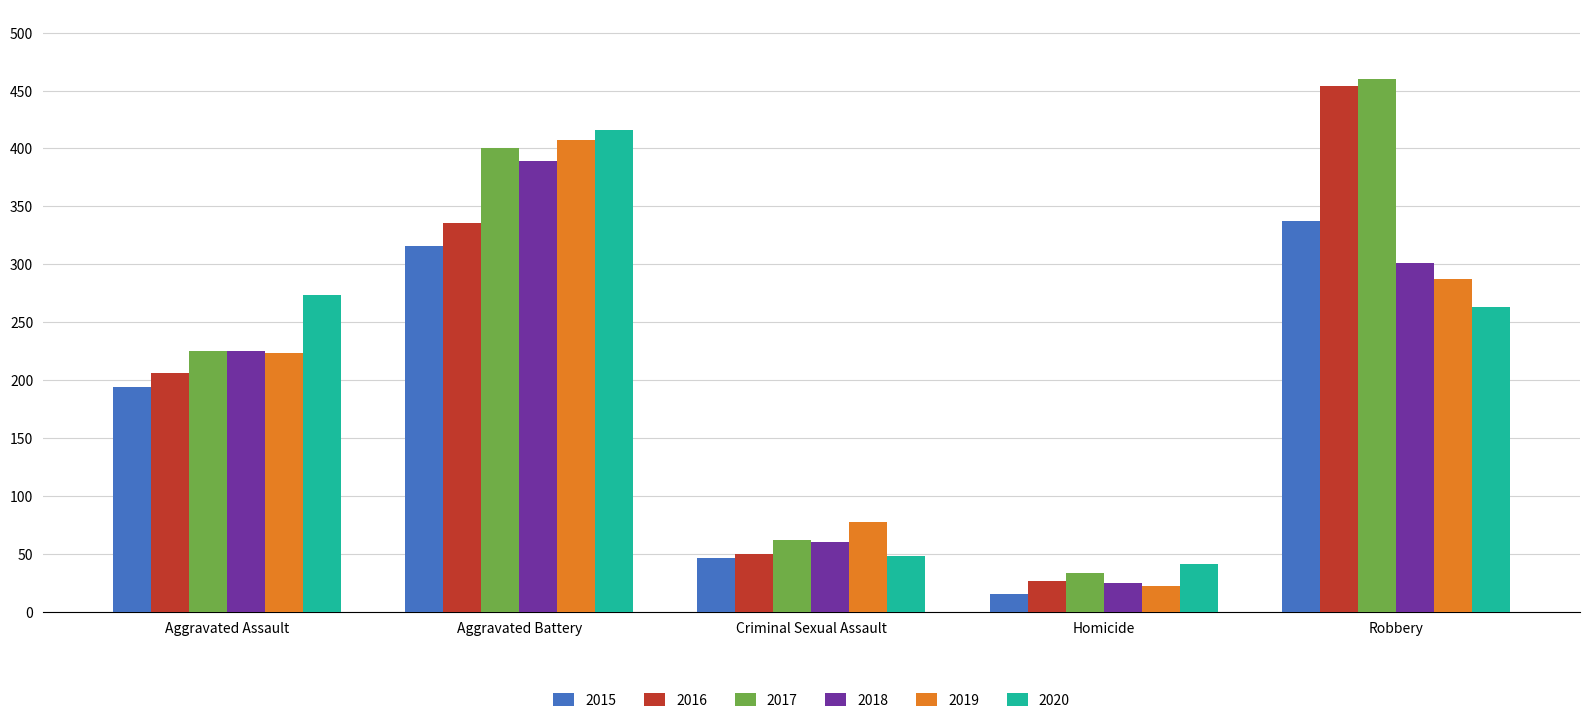

What is the difference between the 2016 values at Aggravated Battery and Homicide?

310